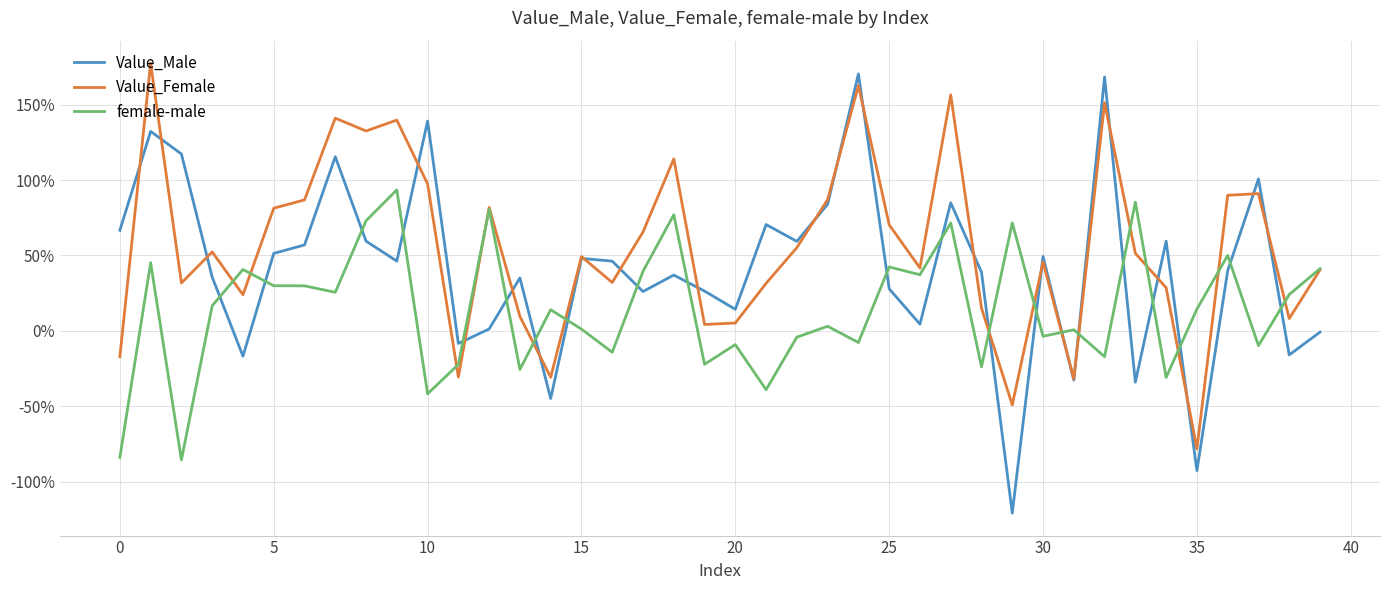

What is the value of the Value_Male point at the 35th from the left?

0.6